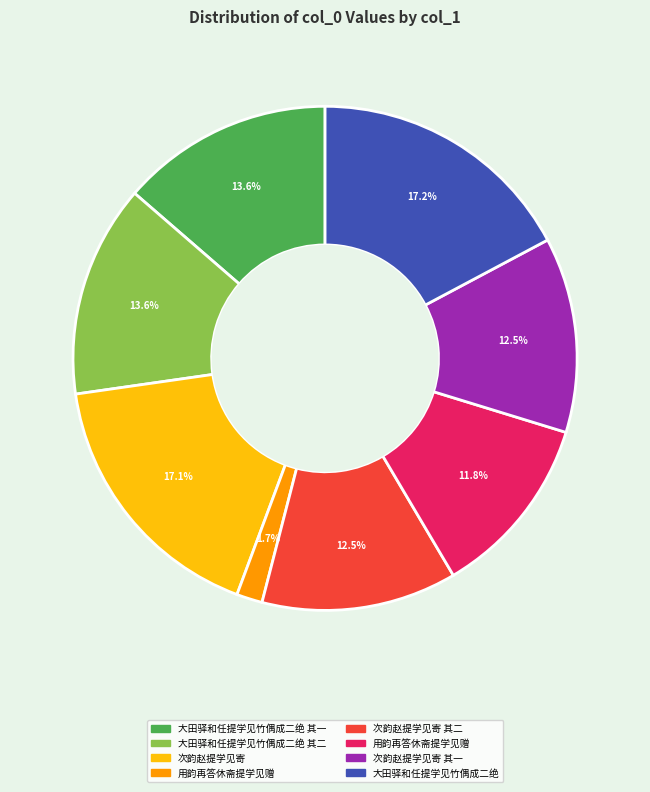

Is there a majority slice in this chart?

No